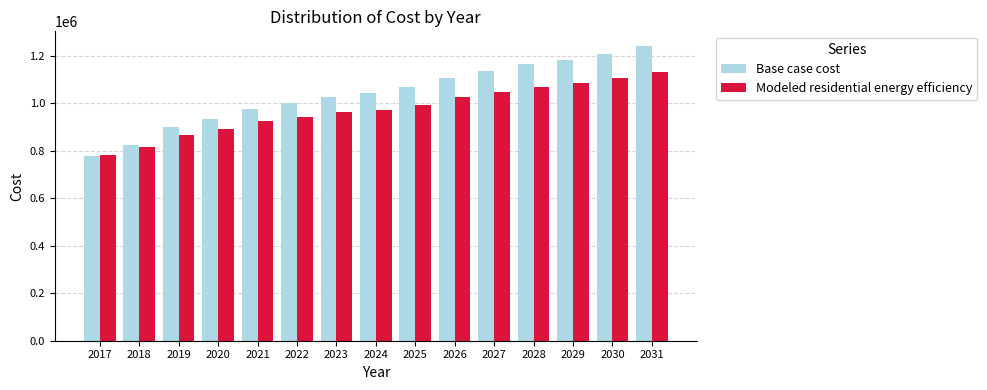

Does the chart contain stacked bars?

No